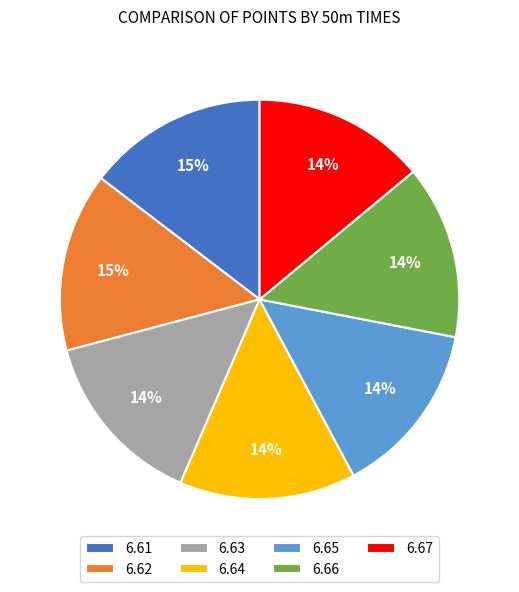

To the nearest percent, what portion does 6.63 represent?

14%